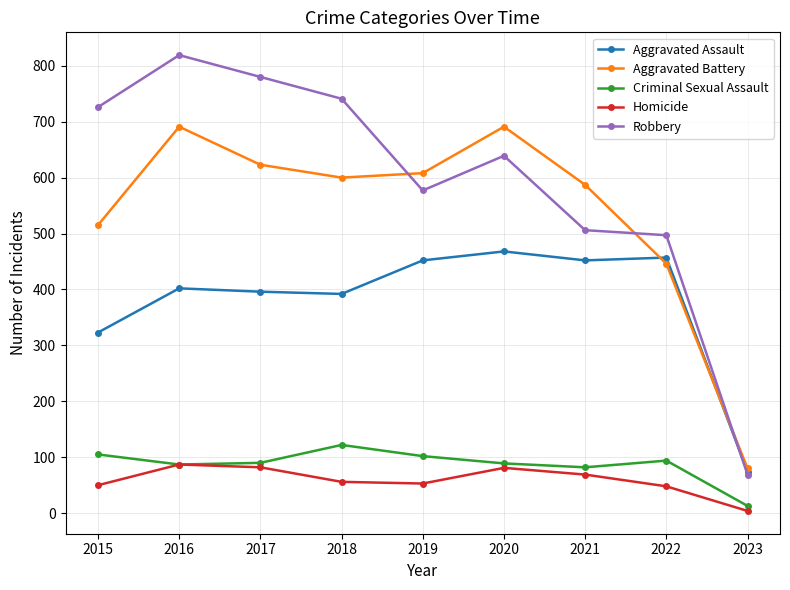

Is the value of Aggravated Assault at 2015 greater than the value of Criminal Sexual Assault at 2017?

Yes